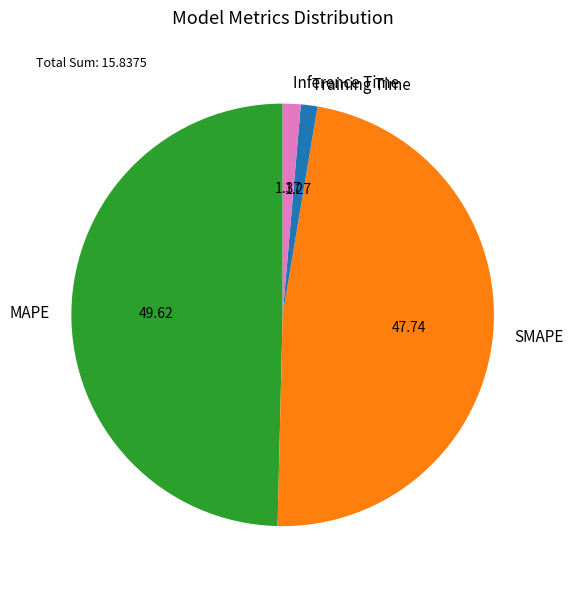

Which category has the biggest portion of the pie?

MAPE